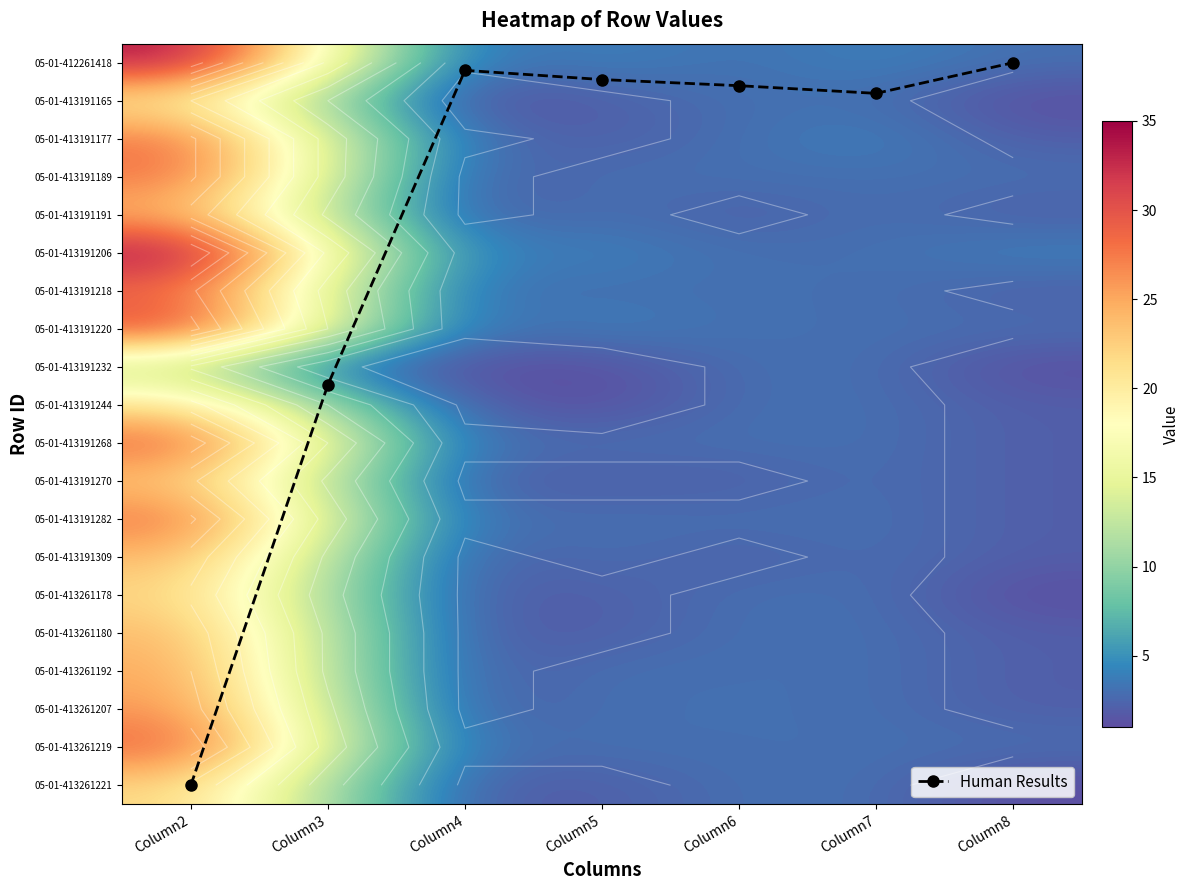

Which label corresponds to the smallest value in the chart?

Column8